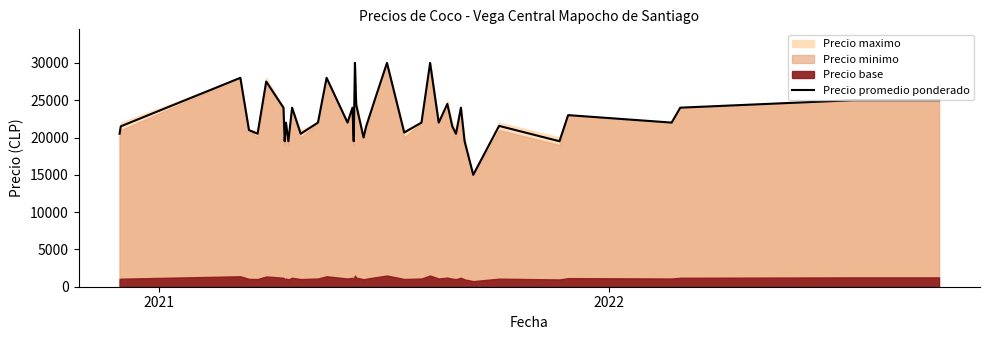

What is the minimum value for Precio promedio ponderado?

15000